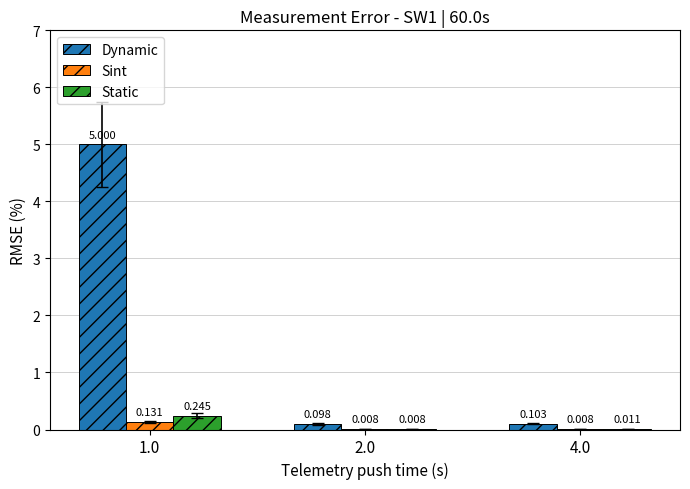

Which series changed the most between 1.0 and 2.0?

Dynamic